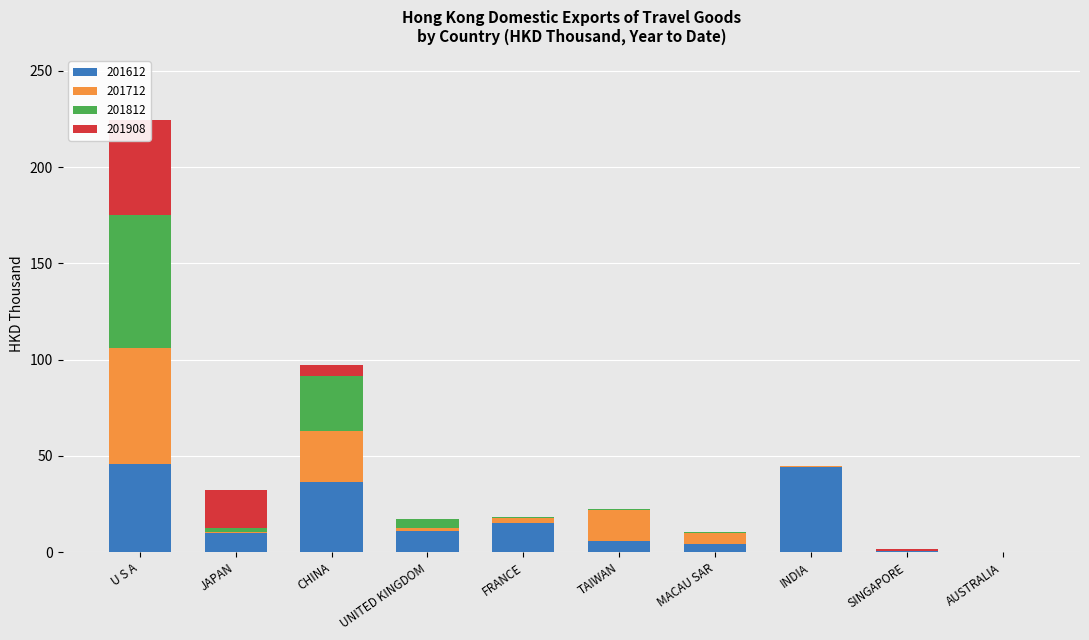

What is the minimum value for 201712?

0.1